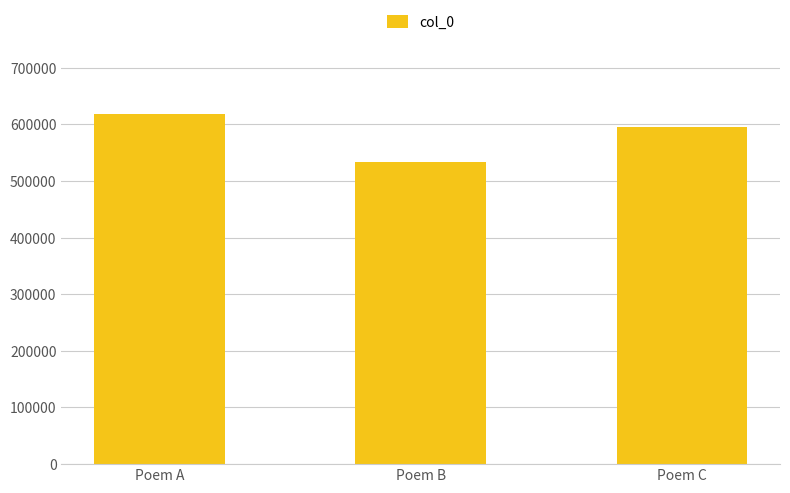

The value at Poem B is 532650. True or false?

True